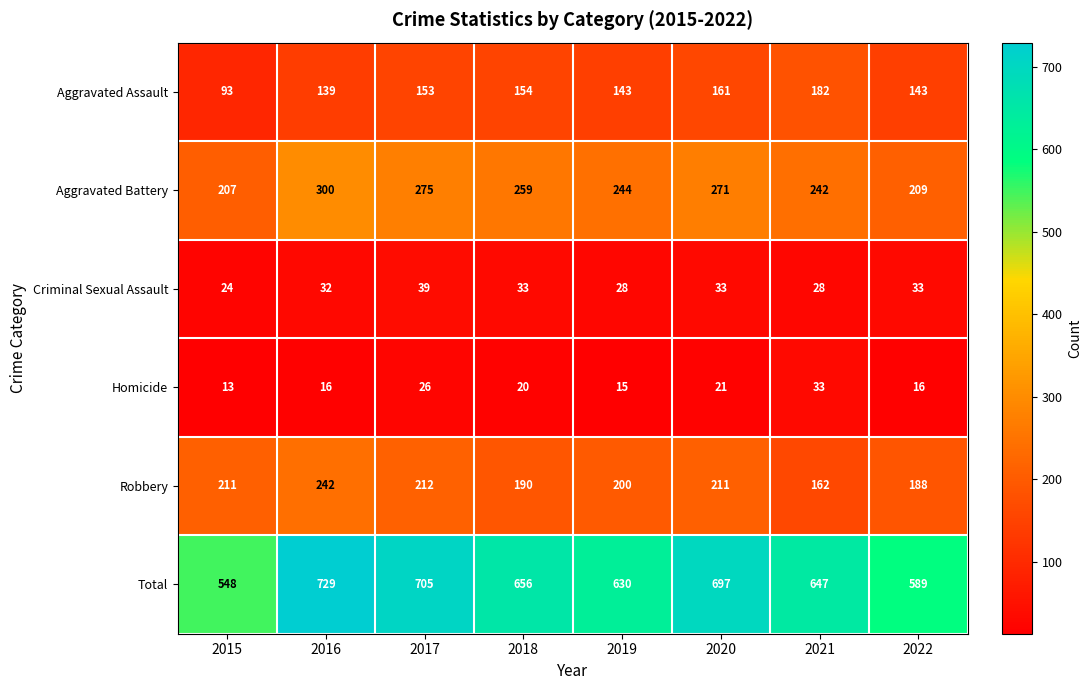

What is the difference between the maximum and minimum values in the Robbery series?

80